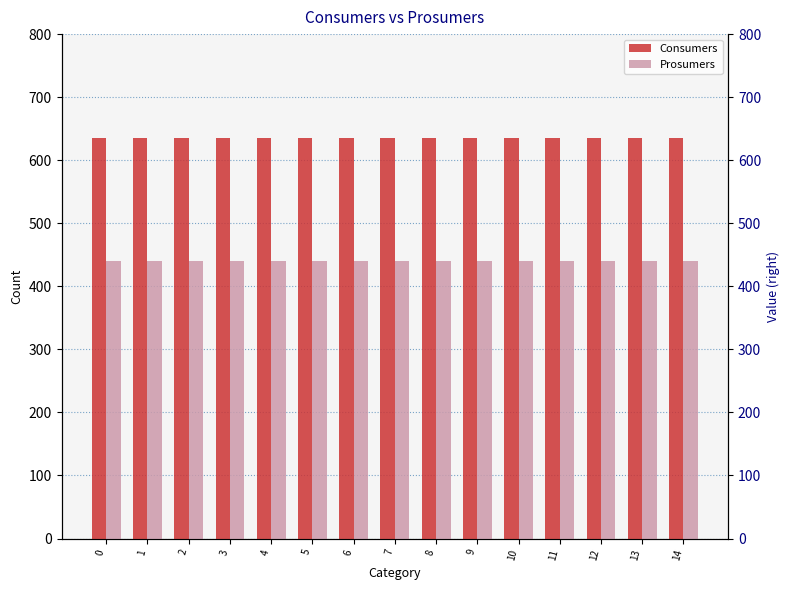

List the series in order of their peak value, highest first.

Consumers, Prosumers